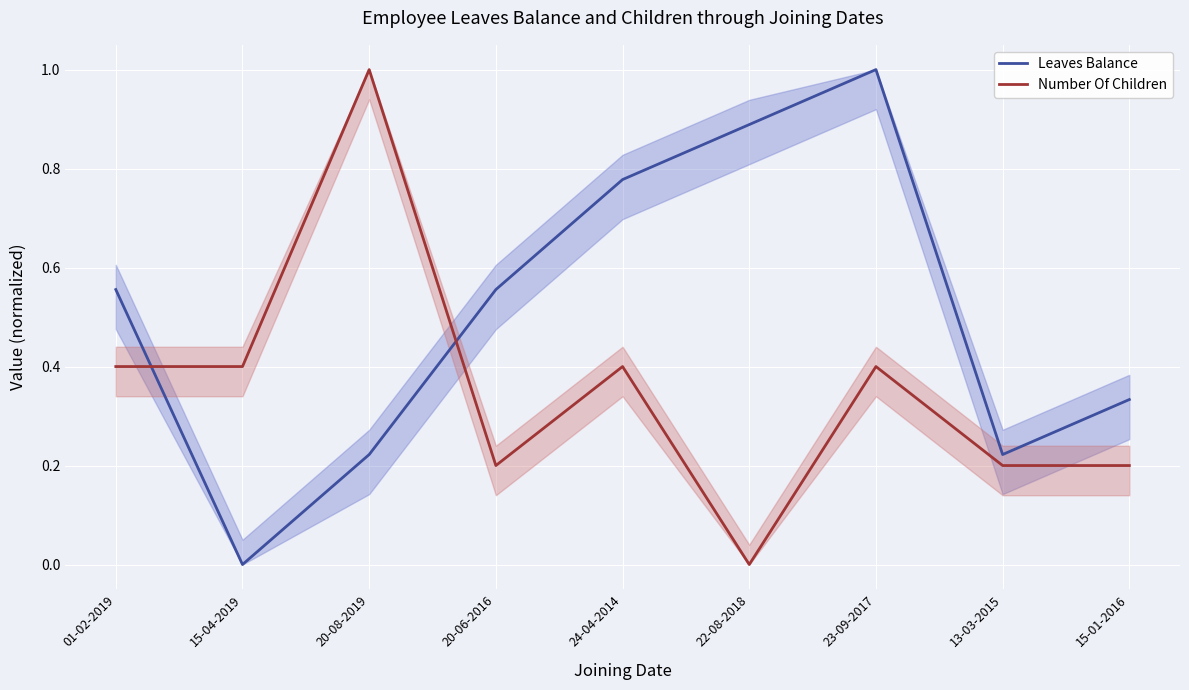

What is the spread (max minus min) of values at 15-04-2019?

0.4